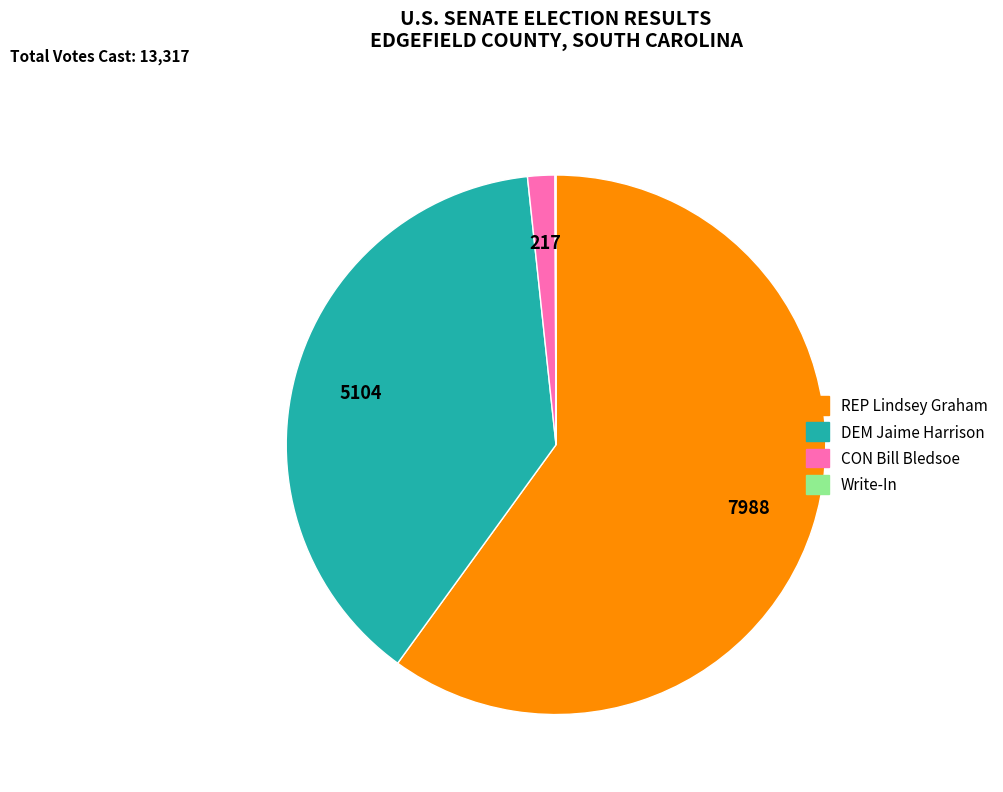

The REP Lindsey Graham slice represents 74% of the pie. True or false?

False